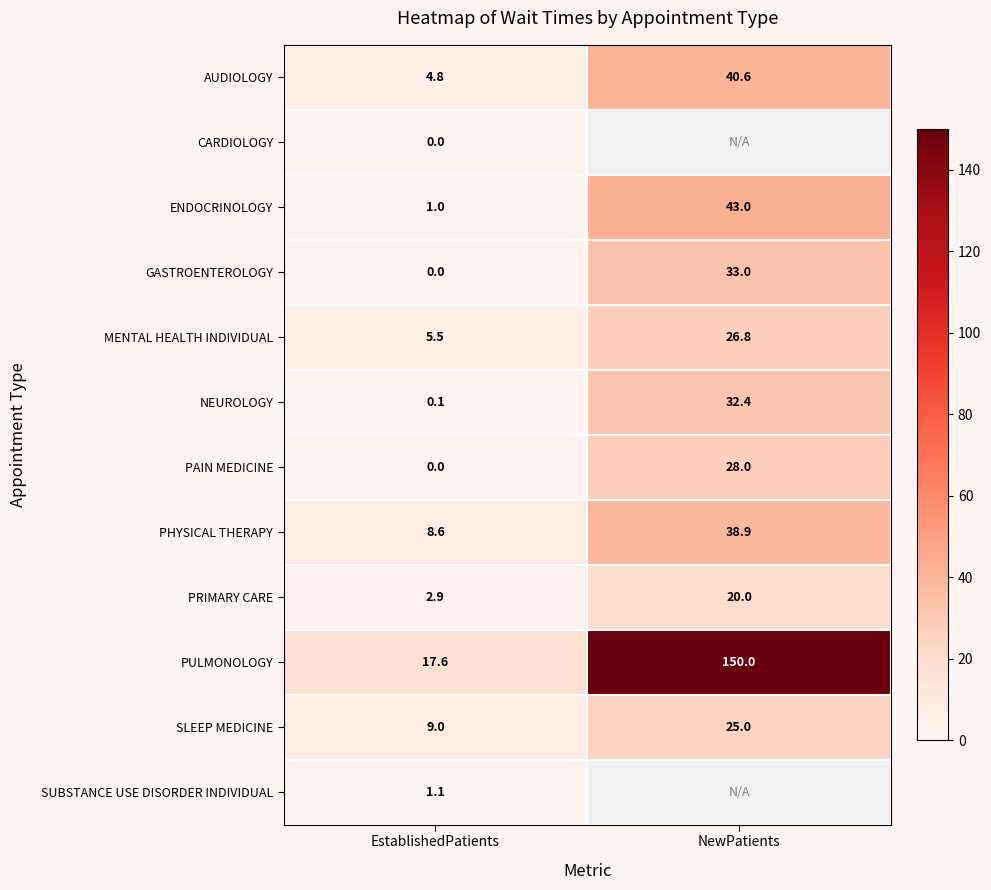

Which has a higher value, NewPatients or EstablishedPatients?

NewPatients